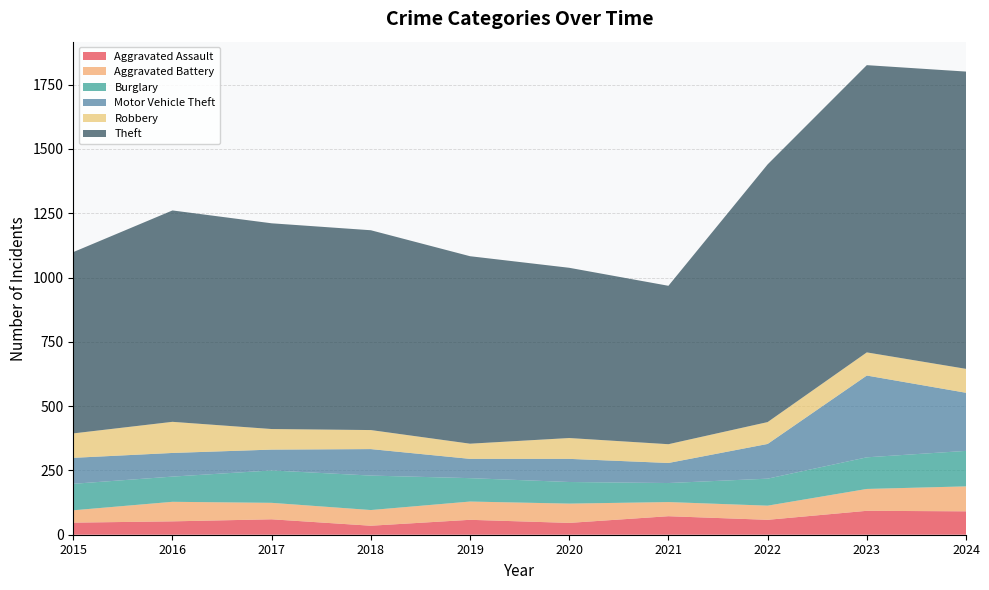

Reading left to right, list all the values displayed in this chart.

Aggravated Assault: 47	52	60	35	58	46	72	58	93	91
Aggravated Battery: 48	76	64	61	71	75	55	55	85	97
Burglary: 103	98	126	134	91	84	74	105	123	138
Motor Vehicle Theft: 101	92	81	103	75	90	78	135	318	226
Robbery: 95	121	80	74	59	81	73	85	90	93
Theft: 705	822	800	777	729	662	616	1002	1117	1156